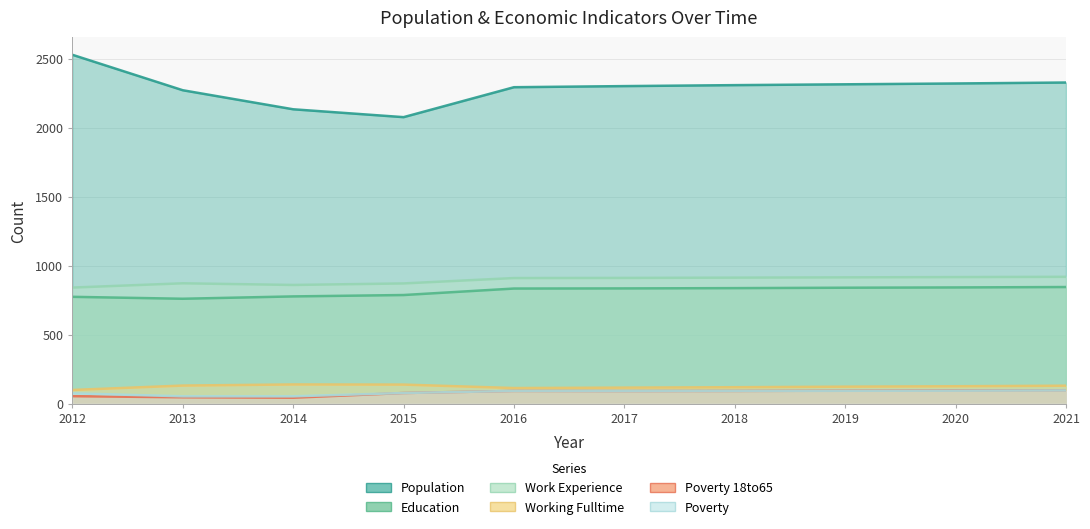

What is the lowest value of the Poverty series?

53